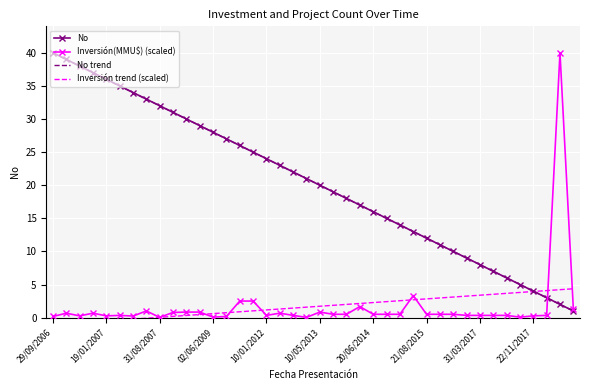

After their last crossing, which series has the higher values: Inversión trend (scaled) or No?

Inversión trend (scaled)